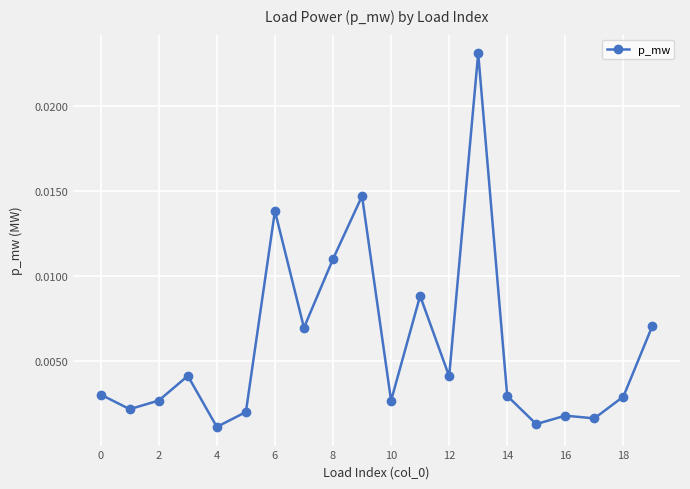

True or false: the data has more than 2 interior local peaks.

True